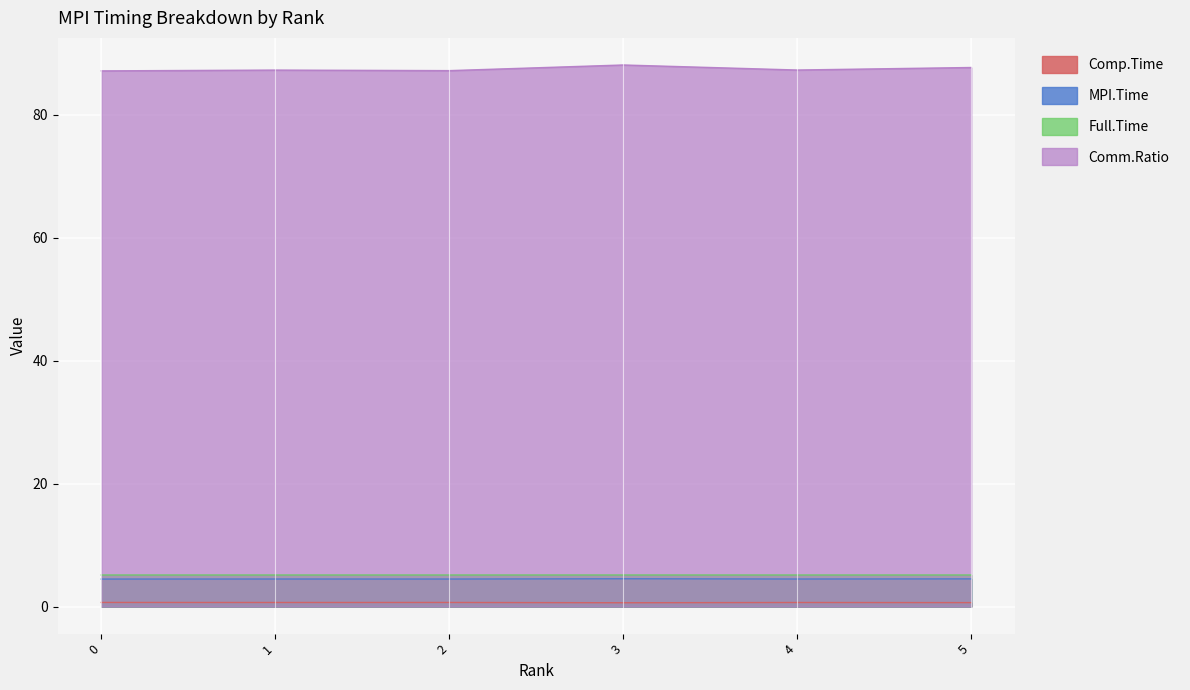

Reading left to right, list all the values displayed in this chart.

MPI.Time: 4.5	4.5	4.5	4.5	4.5	4.5
Full.Time: 5.1	5.1	5.1	5.1	5.1	5.1
Comp.Time: 0.7	0.7	0.7	0.6	0.7	0.6
Comm.Ratio: 87.1	87.2	87.2	88.1	87.3	87.7